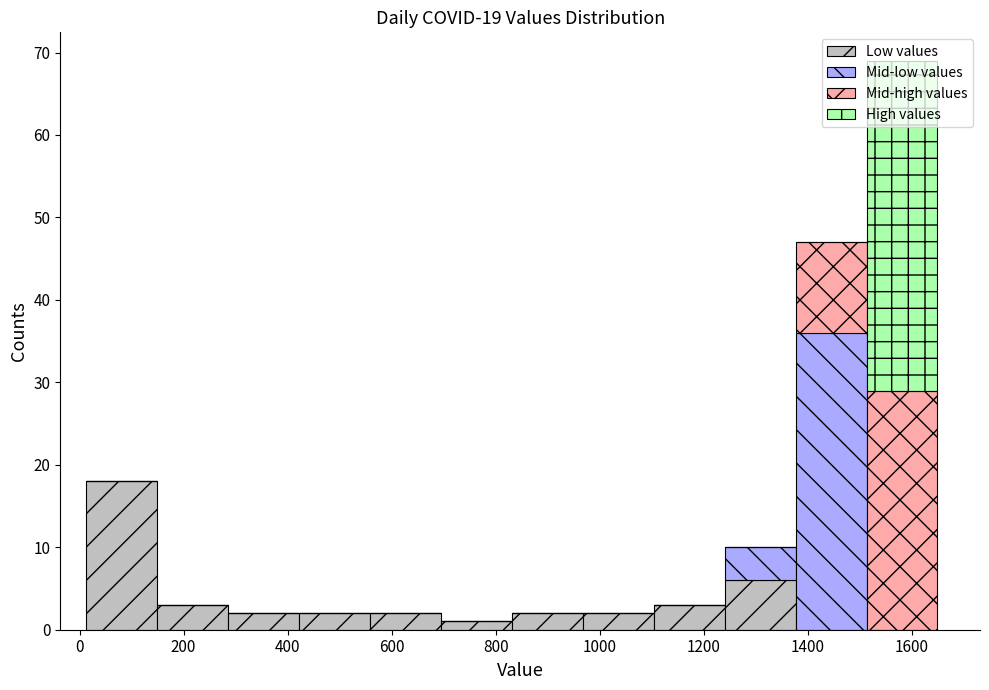

Which range on the x-axis has the tallest stacked bar (by total height)?

1520 to 1640